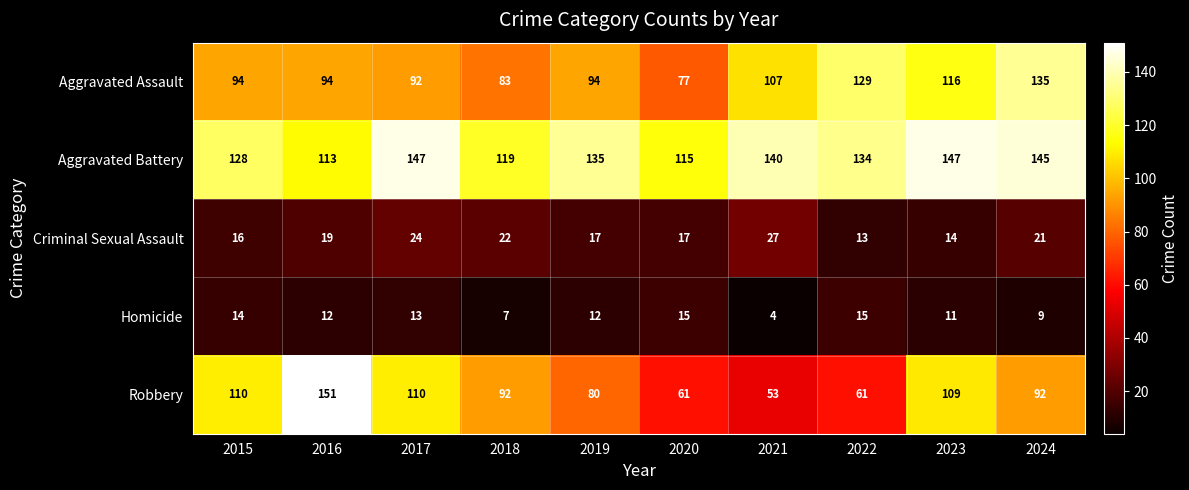

Is it true that Aggravated Battery equals 76 at 2020?

False